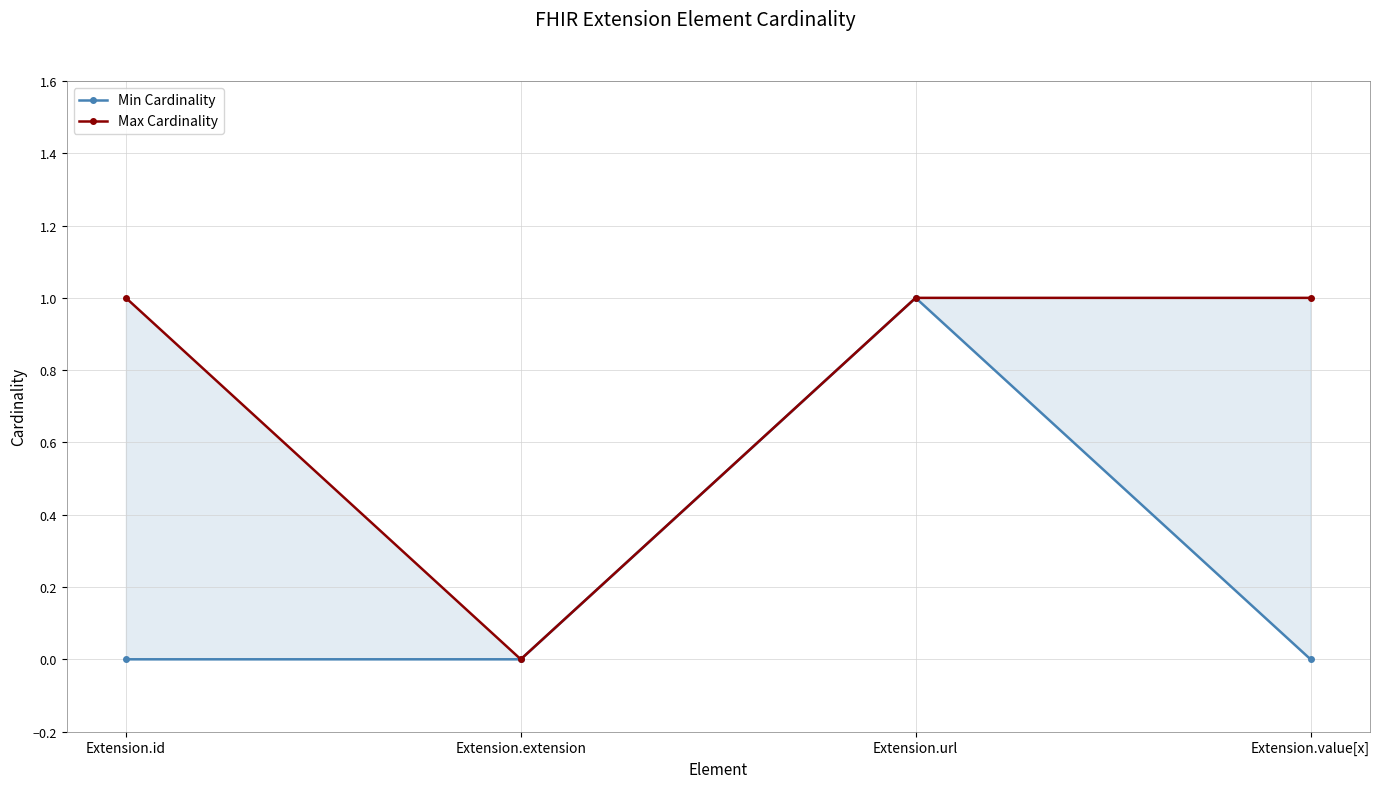

What is the label of the 3rd point from the left?

Extension.url